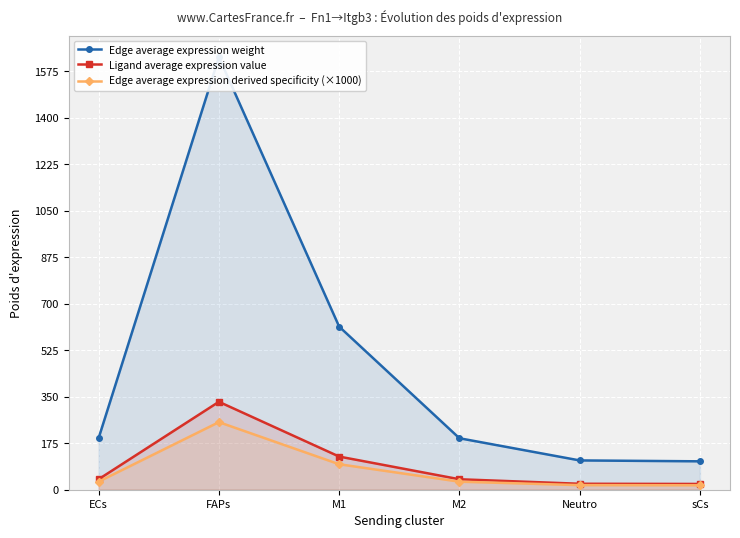

What is the difference between the maximum and second lowest values in the Edge average expression derived specificity (×1000) series?

237.0